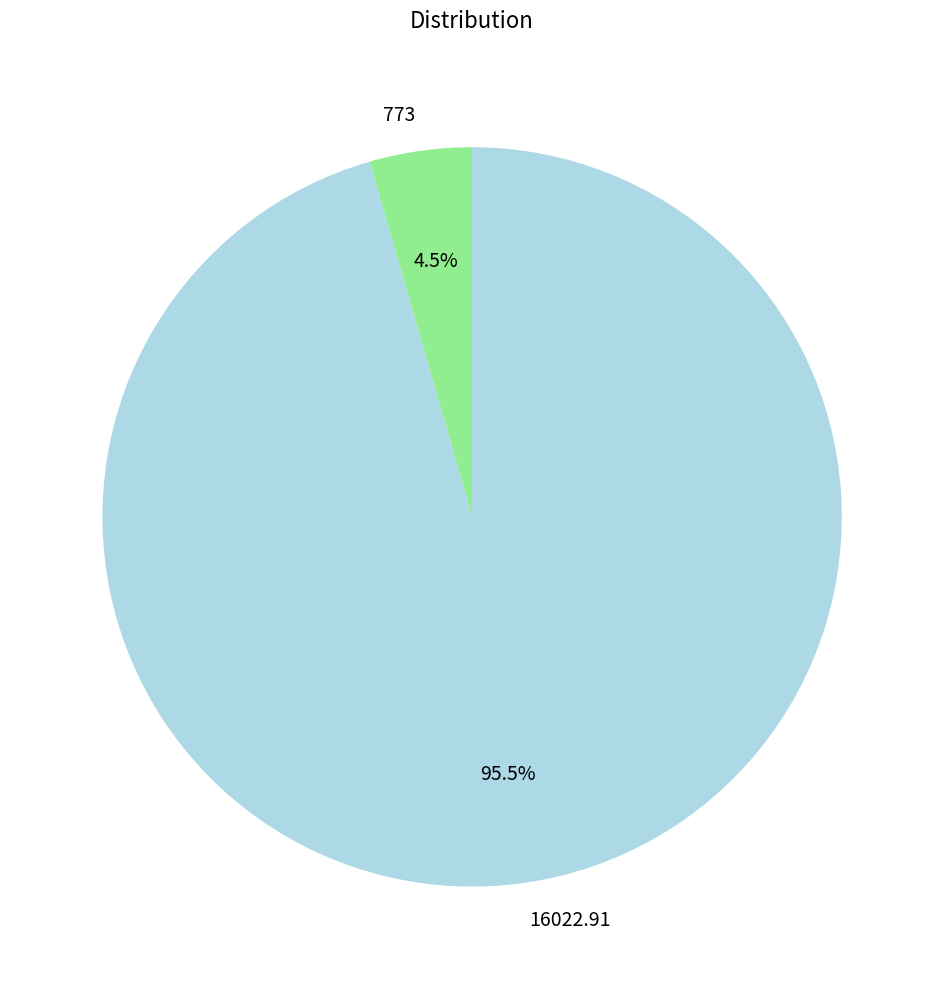

Does any single category account for the majority?

Yes